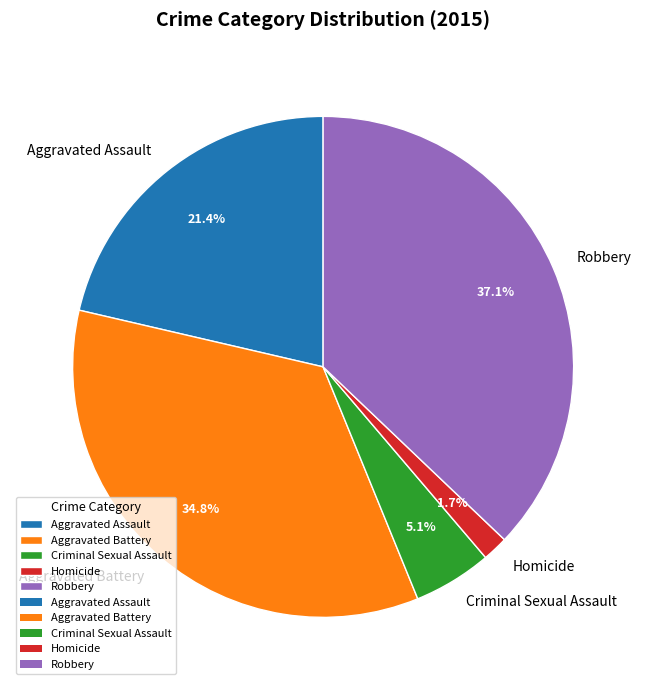

Rank the categories by value from highest to lowest.

Robbery, Aggravated Battery, Aggravated Assault, Criminal Sexual Assault, Homicide